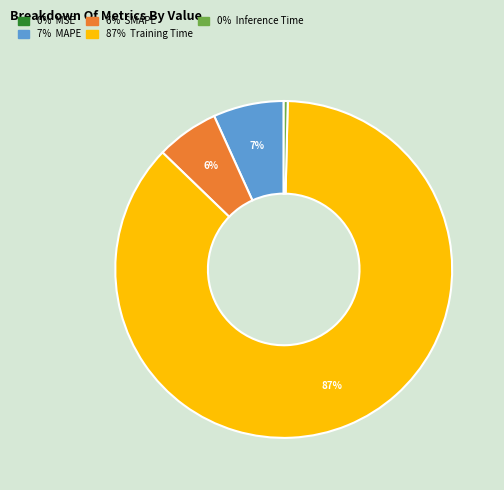

To the nearest percent, what is the difference between the largest and smallest slice percentages?

87%